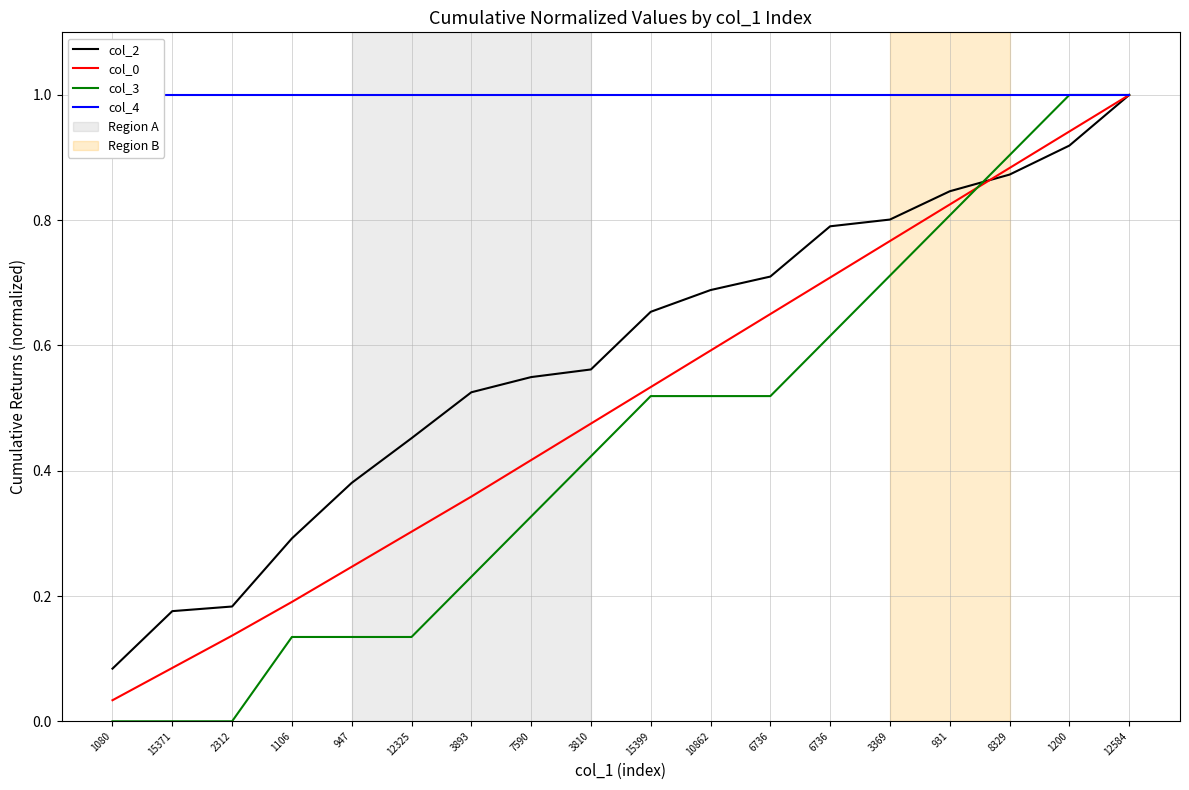

What is the lowest value of the col_4 series?

1.0